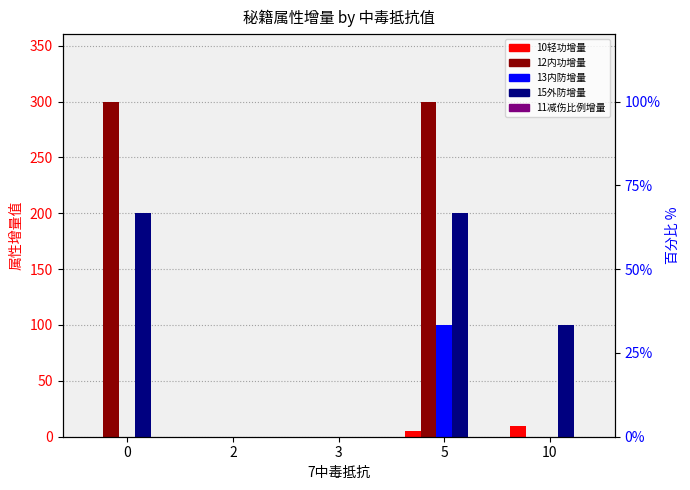

Reading left to right, what are all the values shown in this chart?

10轻功增量: 0	0	0	5	10
12内功增量: 300	0	0	300	0
13内防增量: 0	0	0	100	0
15外防增量: 200	0	0	200	100
11减伤比例增量: 0	0	0	0	0